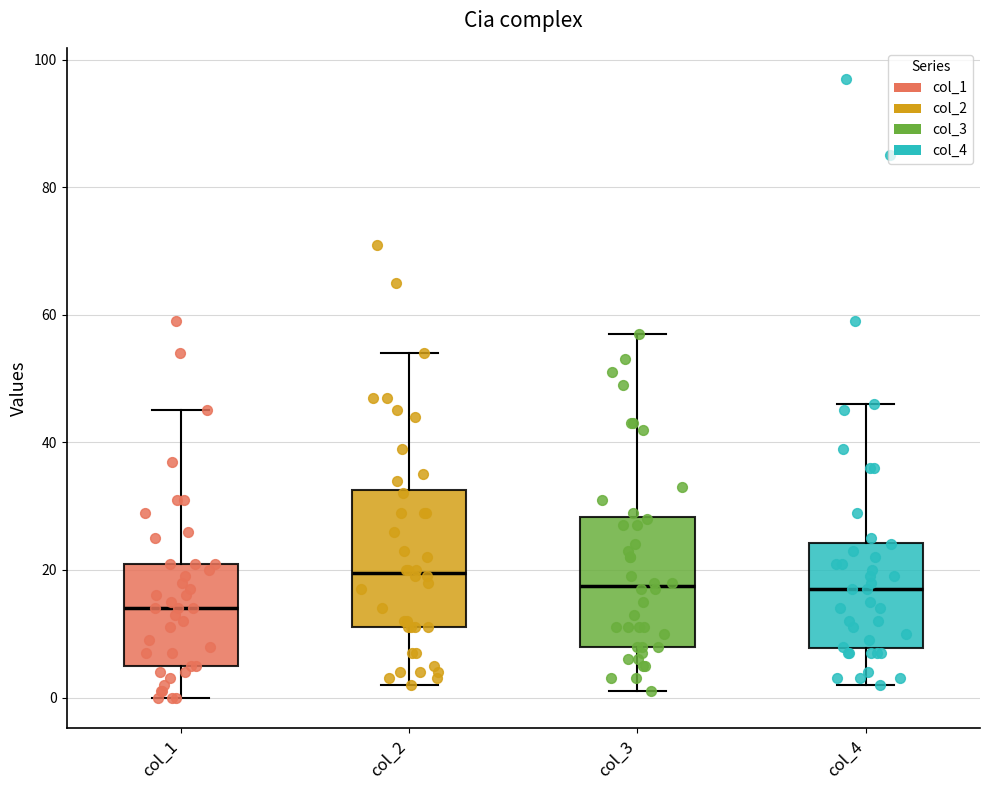

Which box has the lowest median line?

col_1